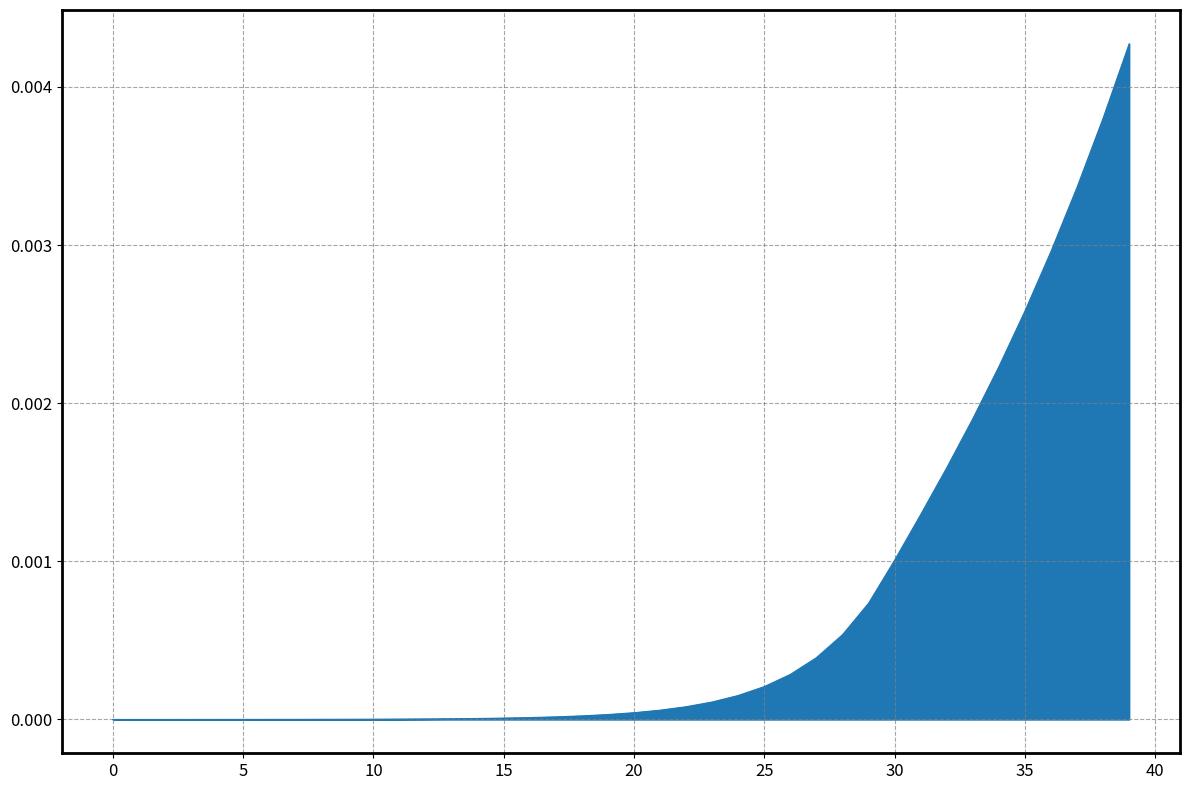

List the labels in order of value, largest first.

39, 38, 37, 36, 35, 34, 33, 32, 31, 30, 29, 28, 27, 26, 25, 24, 23, 22, 21, 20, 19, 18, 17, 16, 15, 14, 13, 12, 11, 10, 9, 8, 7, 6, 5, 4, 3, 2, 1, 0